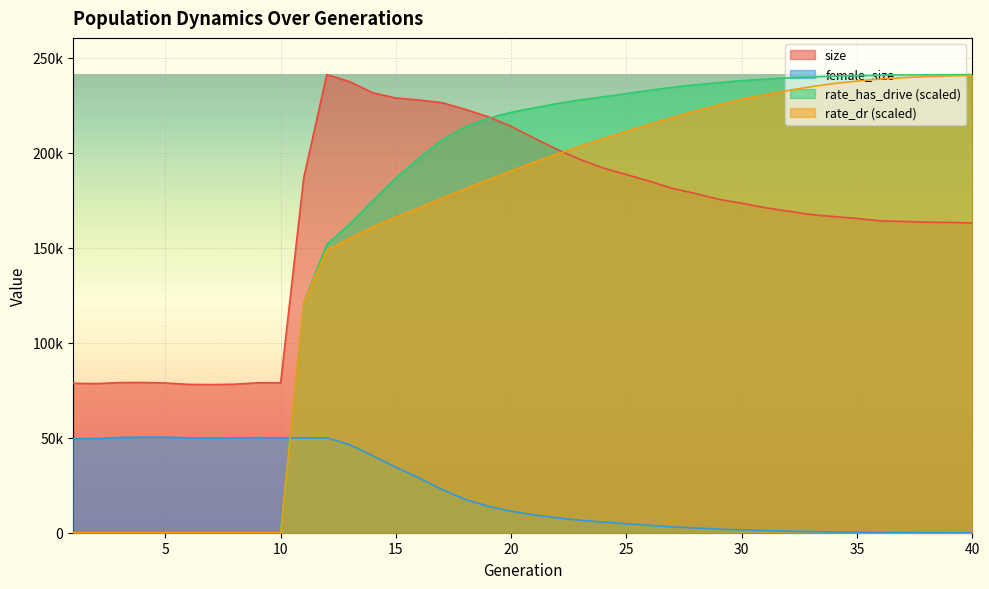

How many lines are shown in the chart?

4